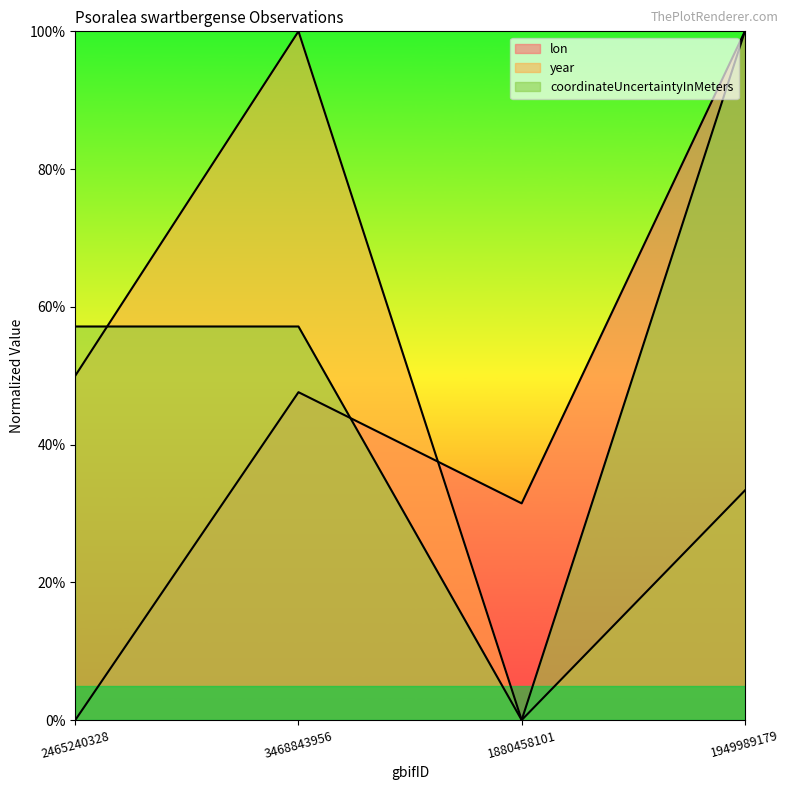

Reading left to right, extract all data points from this chart.

lon: 0.0	47.6	31.5	100.0
year: 50.0	100.0	0.0	33.3
coordinateUncertaintyInMeters: 57.1	57.1	0.0	100.0